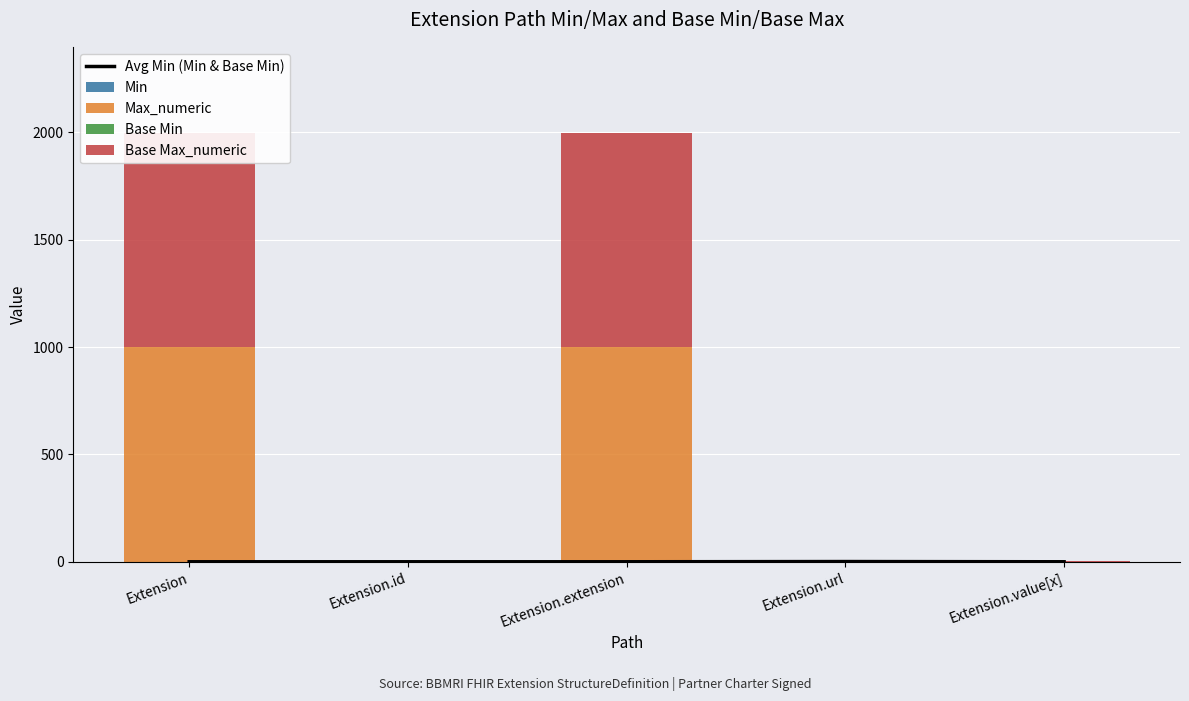

Between Extension and Extension.id, which series saw the biggest shift?

Max_numeric